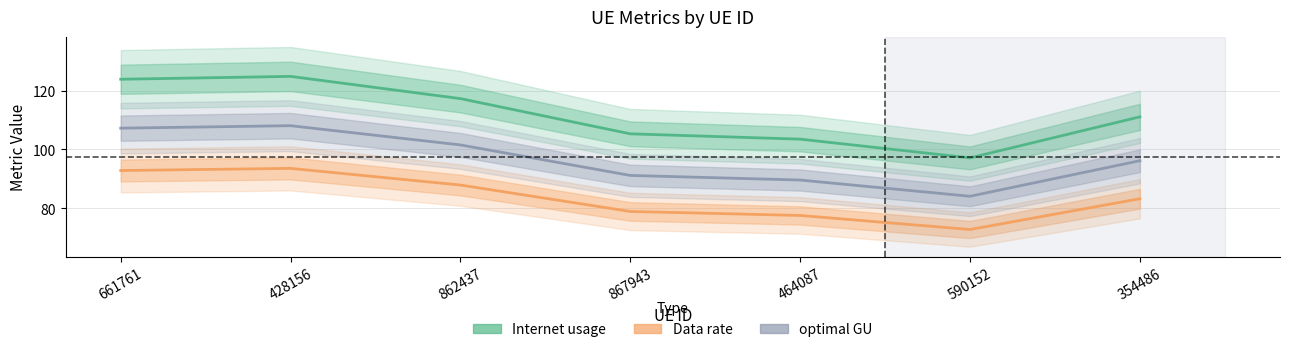

Which has a higher value, 661761 or 862437?

661761